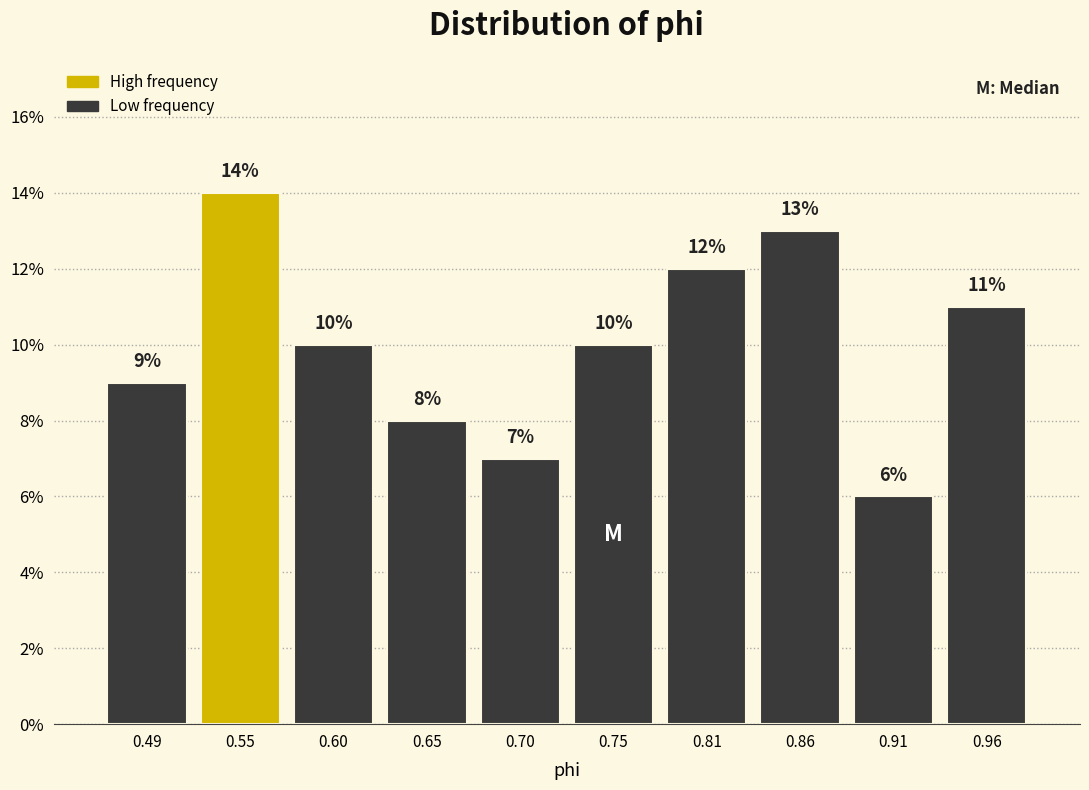

Over which range of the x-axis is the bar tallest?

0.52 to 0.57